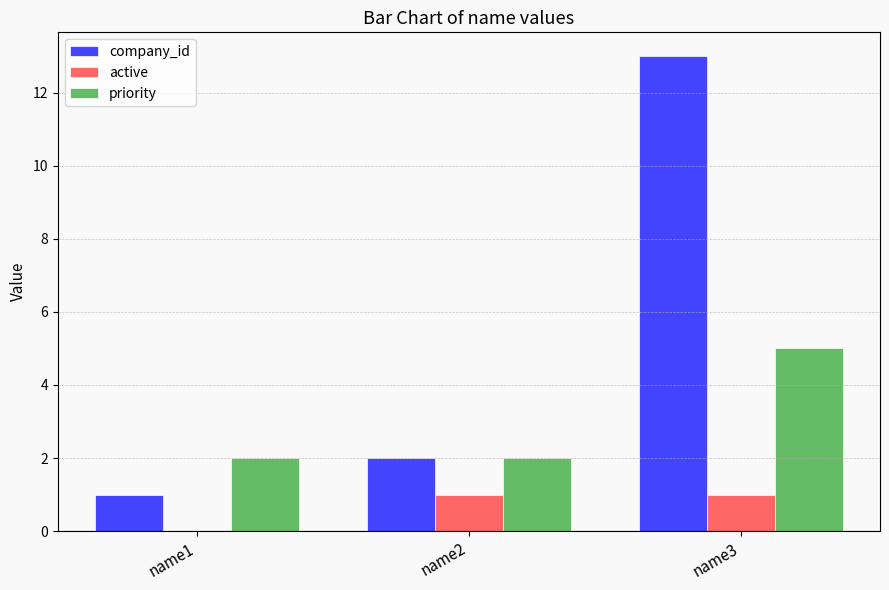

Does the chart contain stacked bars?

No